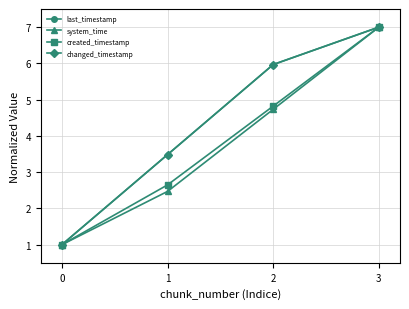

Reading right to left, what are all the values shown in this chart?

last_timestamp: 7.0	6.0	3.5	1.0
system_time: 7.0	4.7	2.5	1.0
created_timestamp: 7.0	4.8	2.6	1.0
changed_timestamp: 7.0	6.0	3.5	1.0